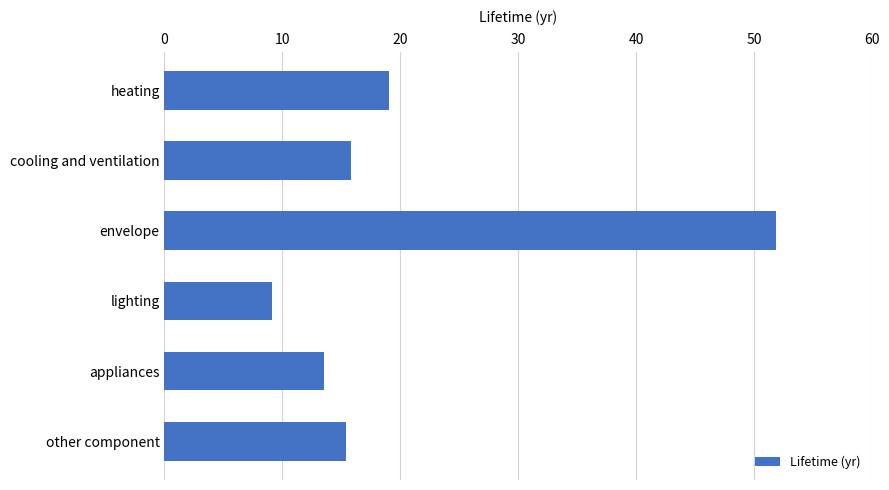

How many bars are there in total?

6